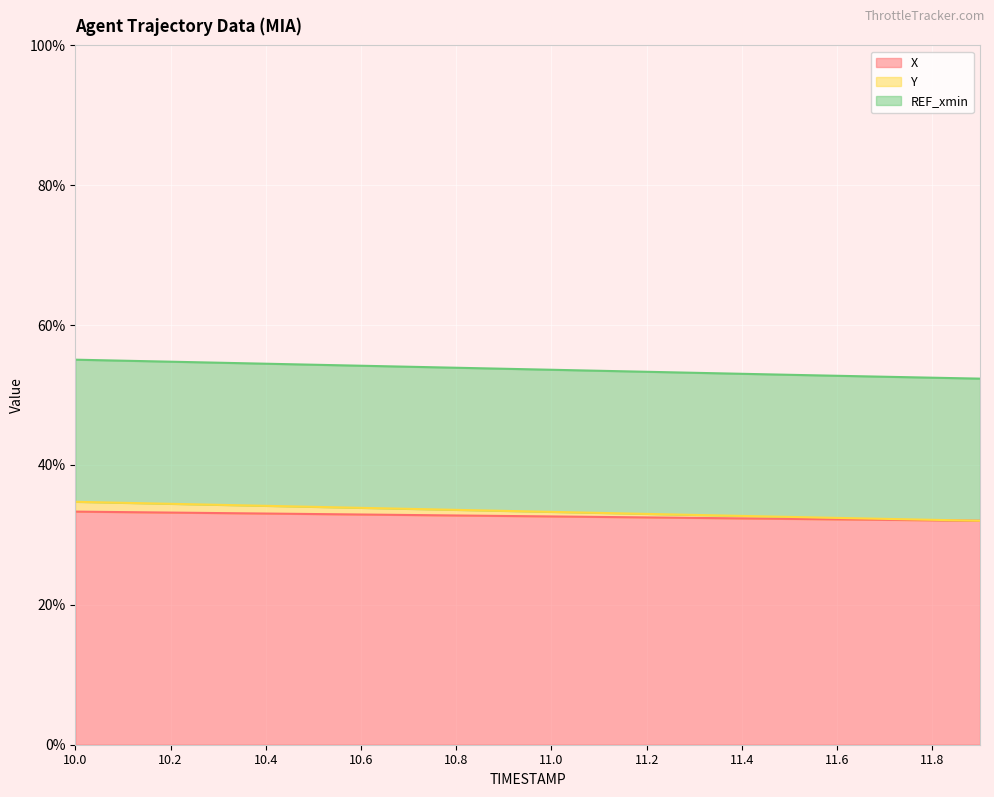

What is the total value across all series at 10.6?

54.2